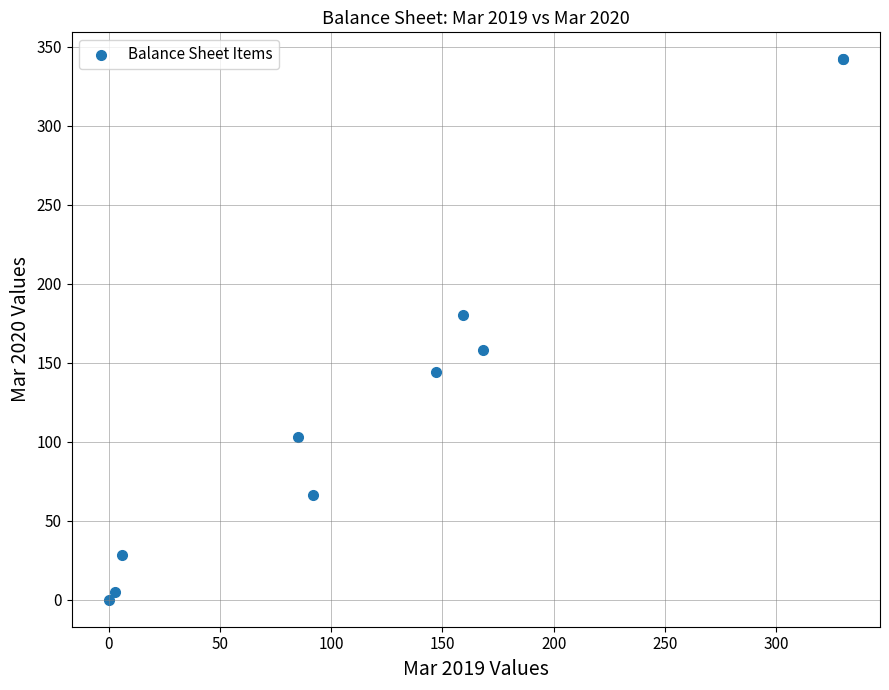

What Y value in the scatter plot is closest to 171?

180